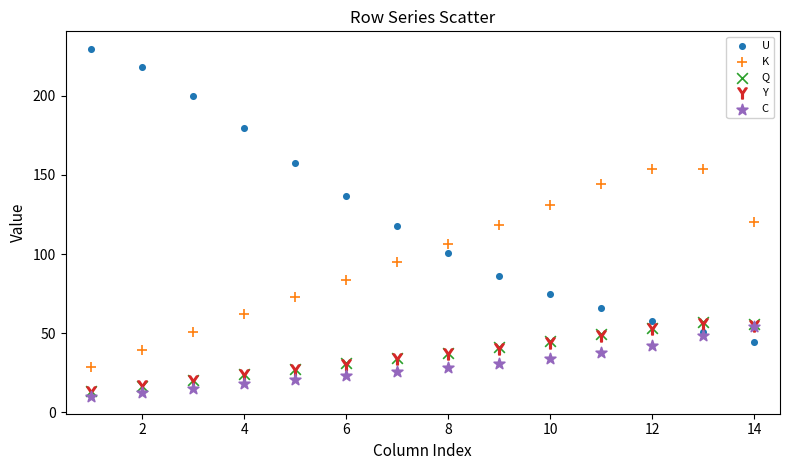

Which series reaches the maximum Y coordinate?

U